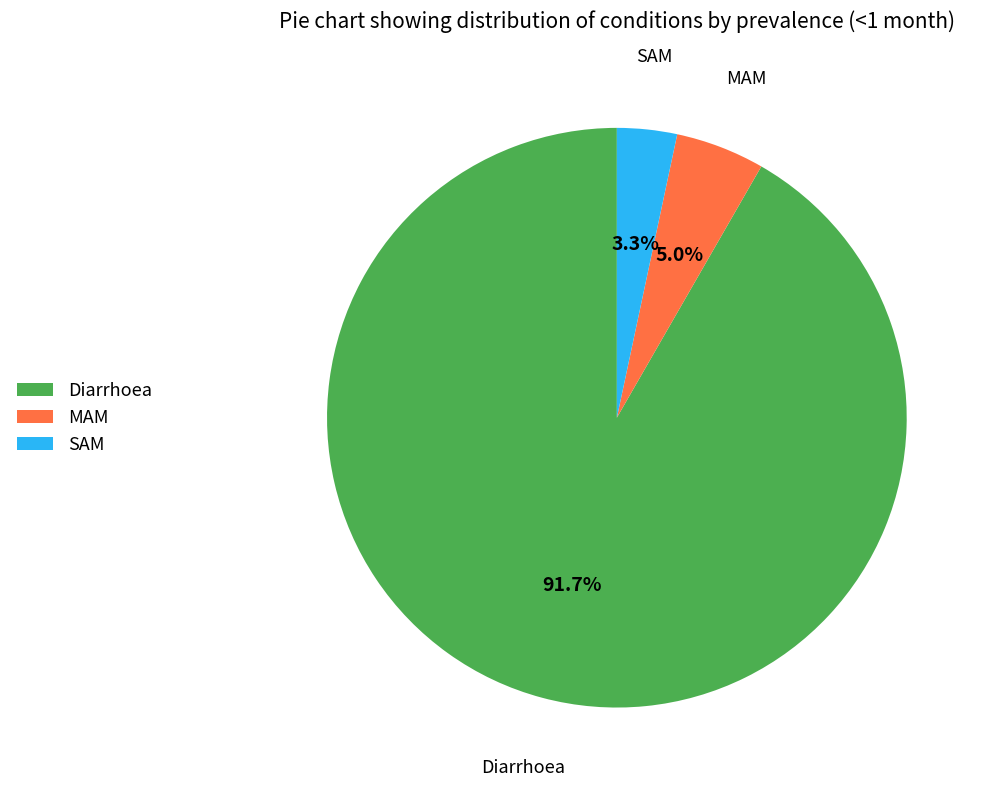

What is the total percentage of MAM and SAM?

8.3%